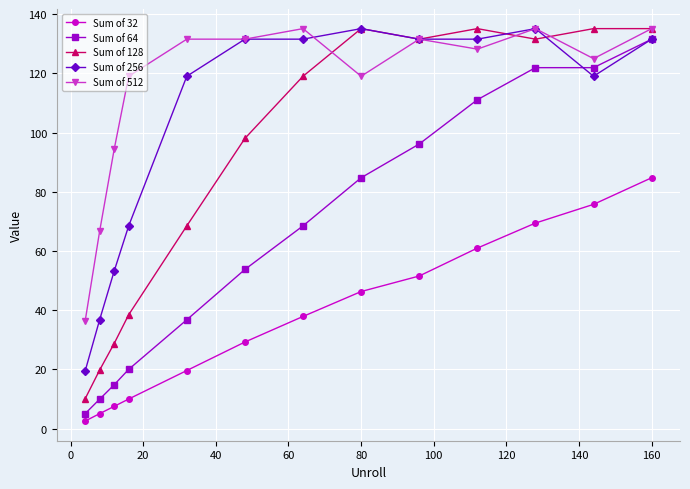

What are all the series names shown in the legend?

Sum of 32, Sum of 64, Sum of 128, Sum of 256, Sum of 512